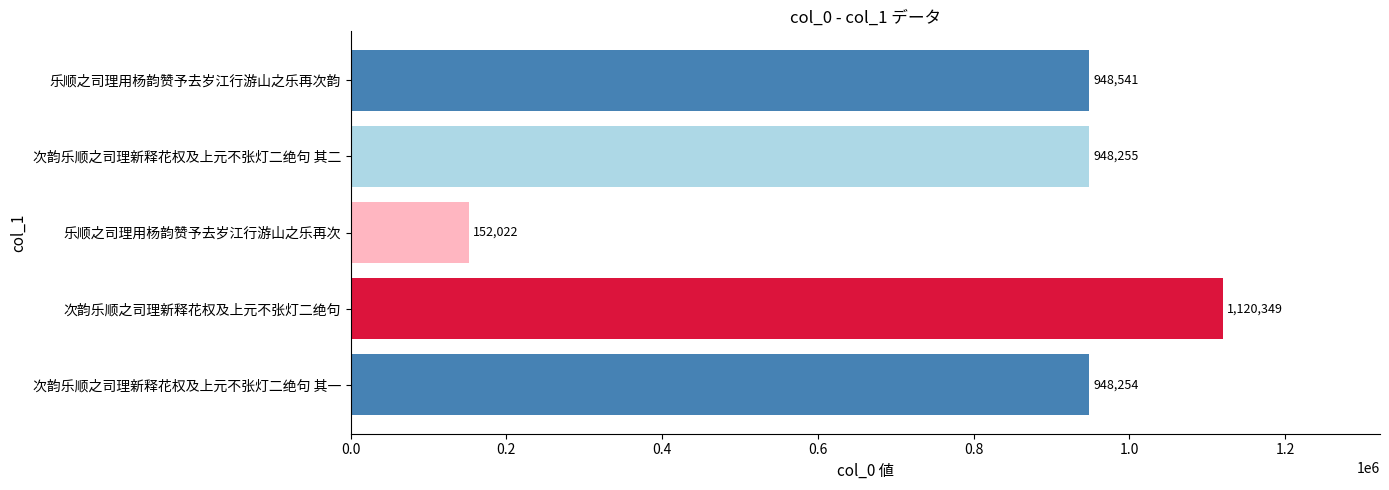

What is the difference between the maximum and minimum values?

968327